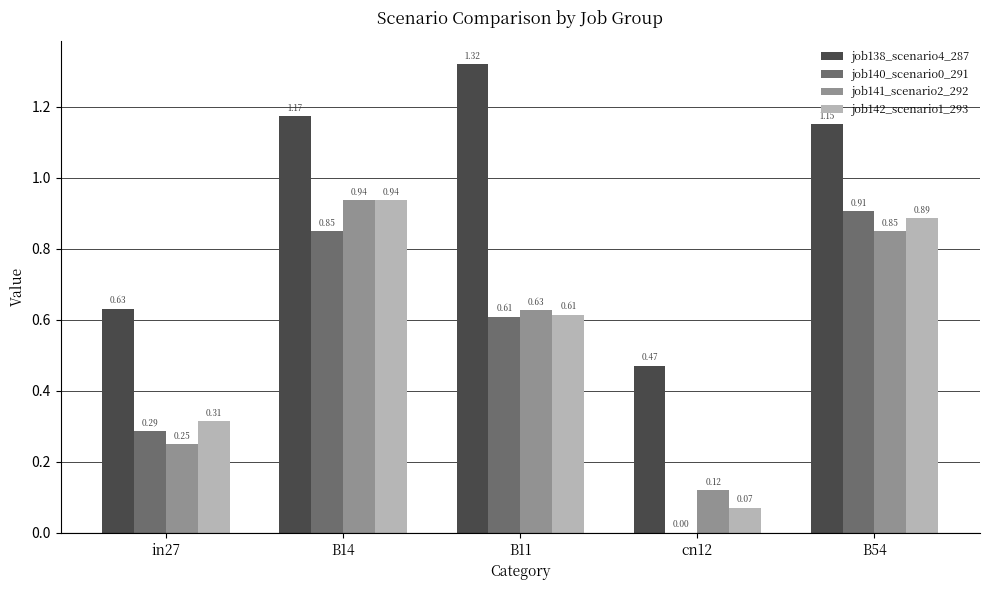

The job140_scenario0_291 series shows 0.6 at B54. True or false?

False